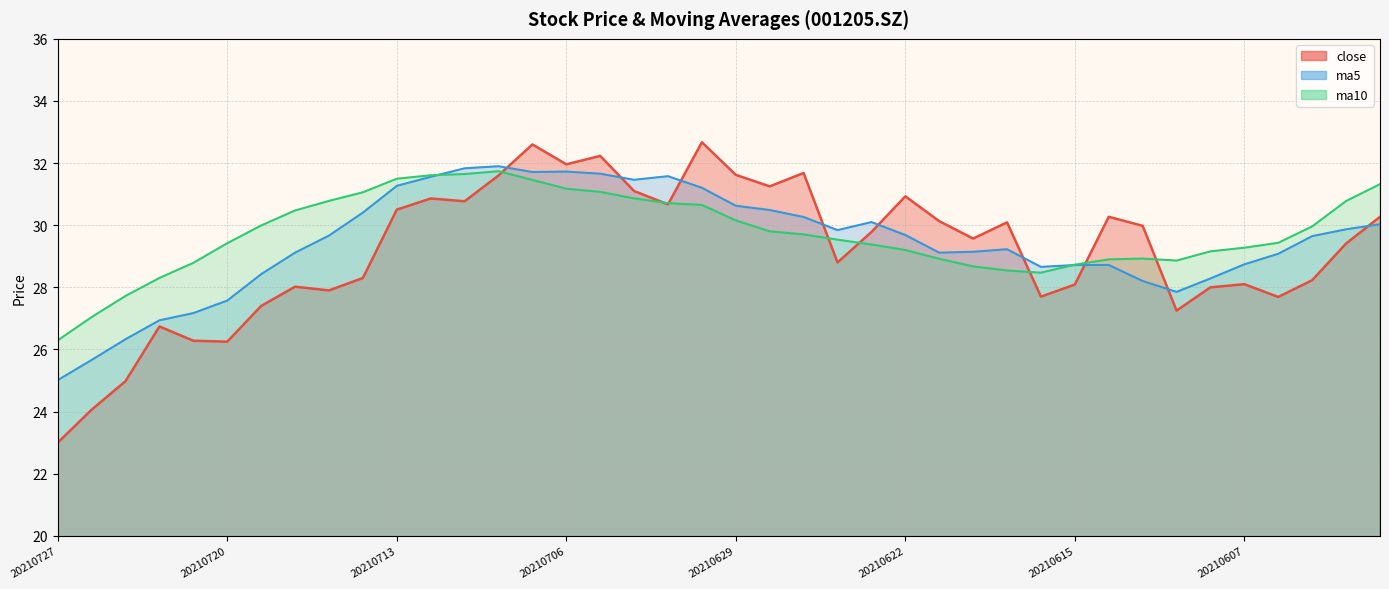

What is the spread (max minus min) of values at 20210604?

1.7